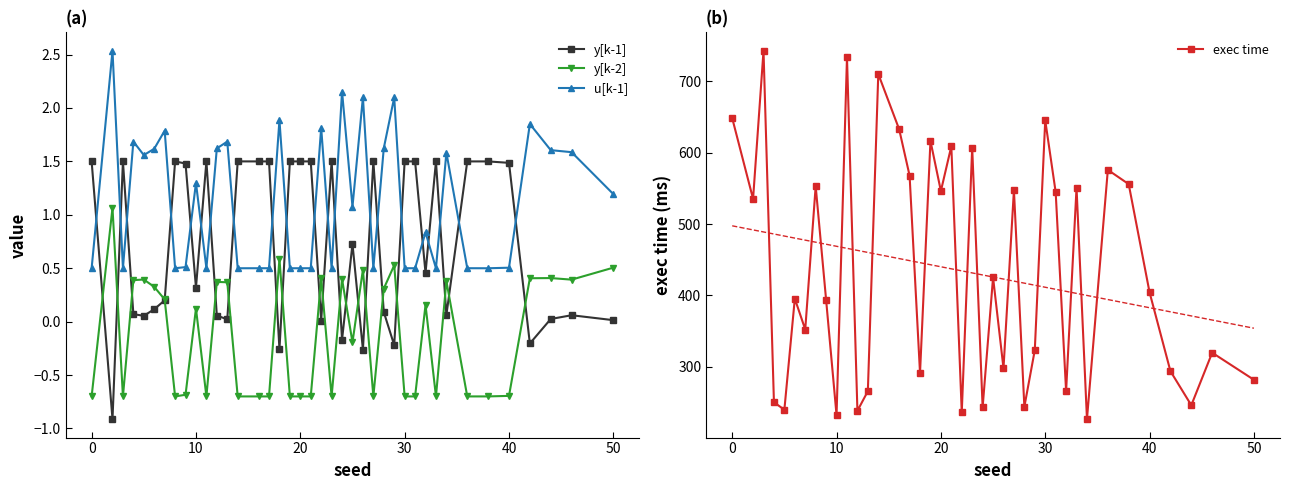

What is the maximum value shown in the chart?

742.8